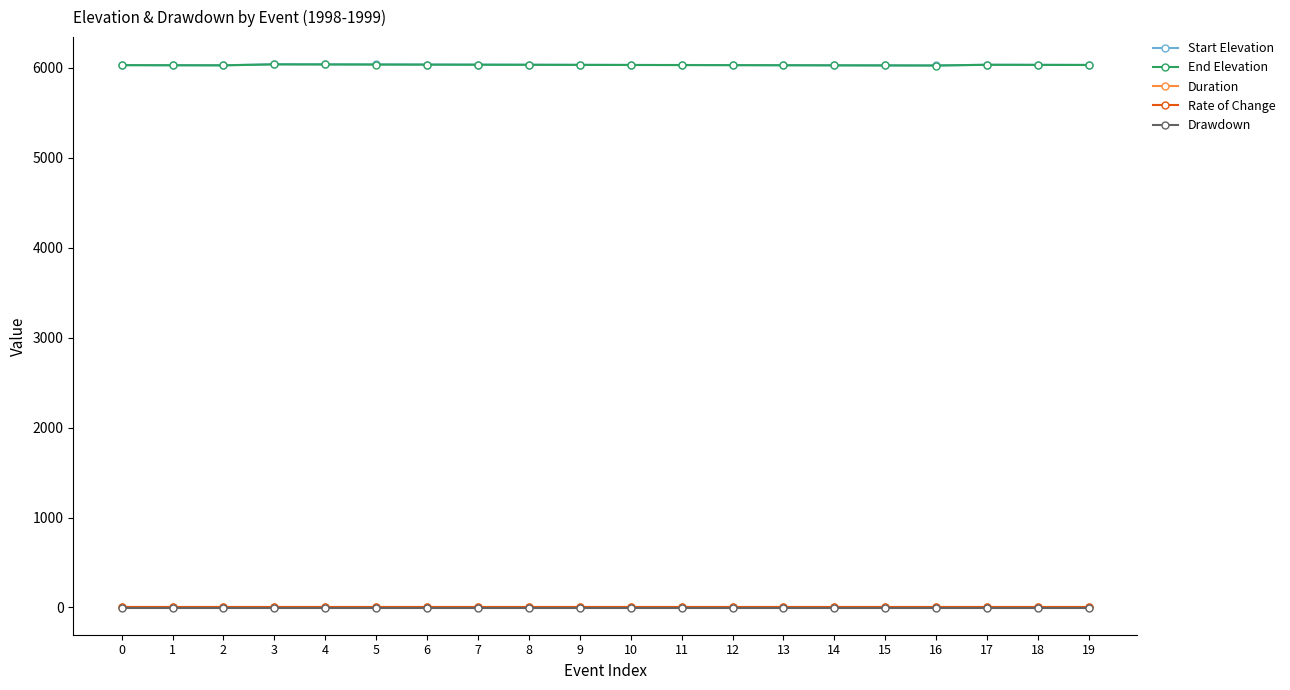

True or false: Rate of Change and Duration cross at least once.

False